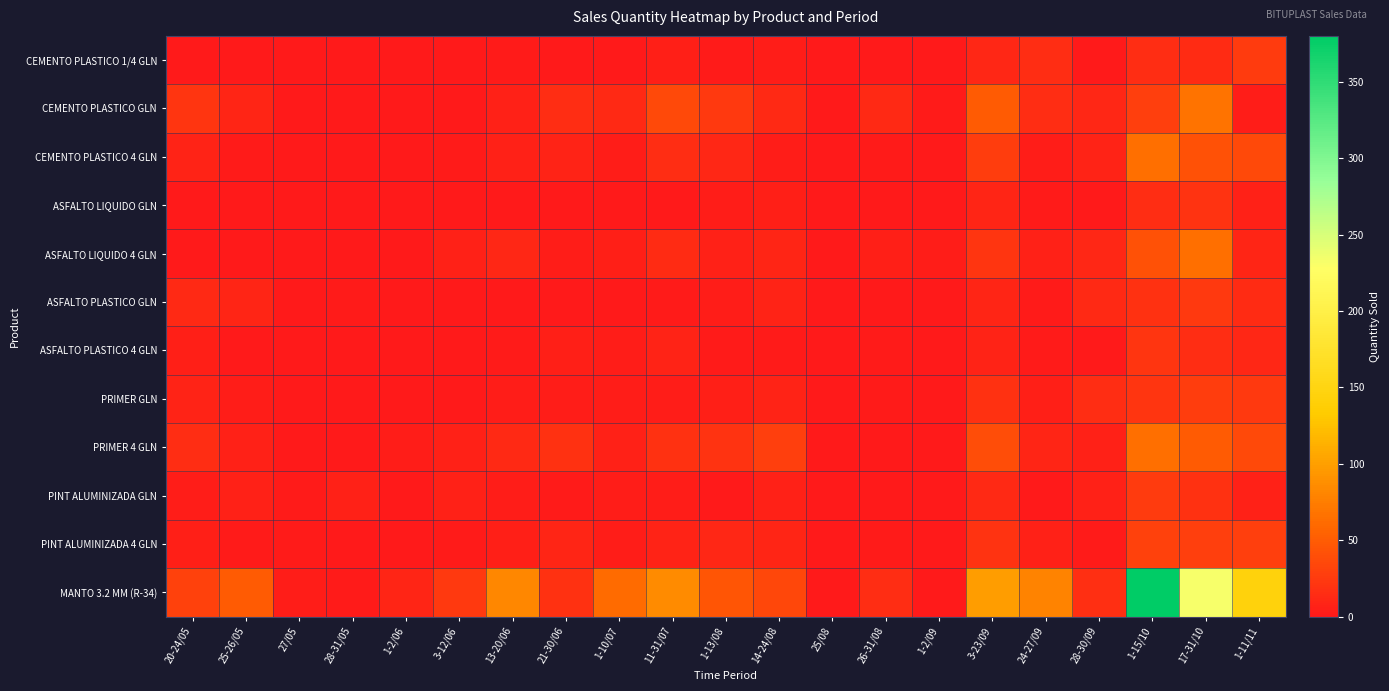

Which series has the largest total across all categories?

MANTO 3.2 MM (R-34)